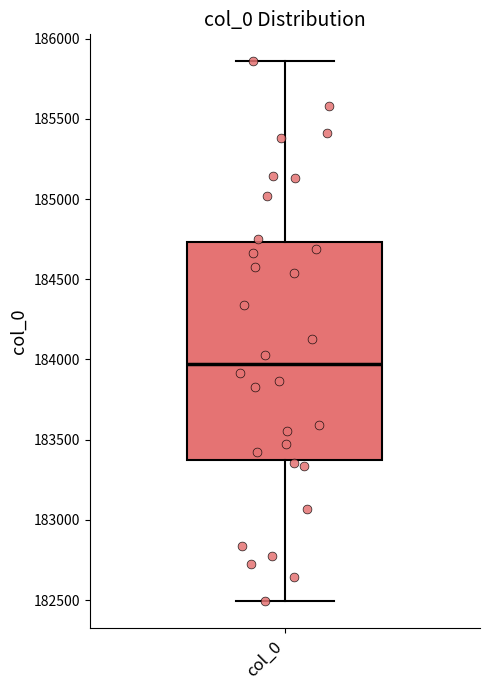

Read this box plot against the y-axis: the position of the median line, the range covered by the box, and the ends of both whiskers. The values are not printed on the chart, so give them approximately, as read against the axis.

median 183950, box 183350 to 184750, whiskers 182500 to 185850